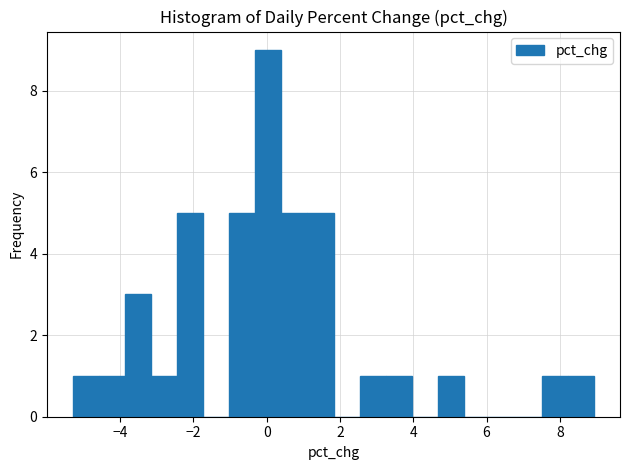

Around what value on the x-axis is the tallest bar? Give the approximate position of its centre, as read against the axis.

0.0